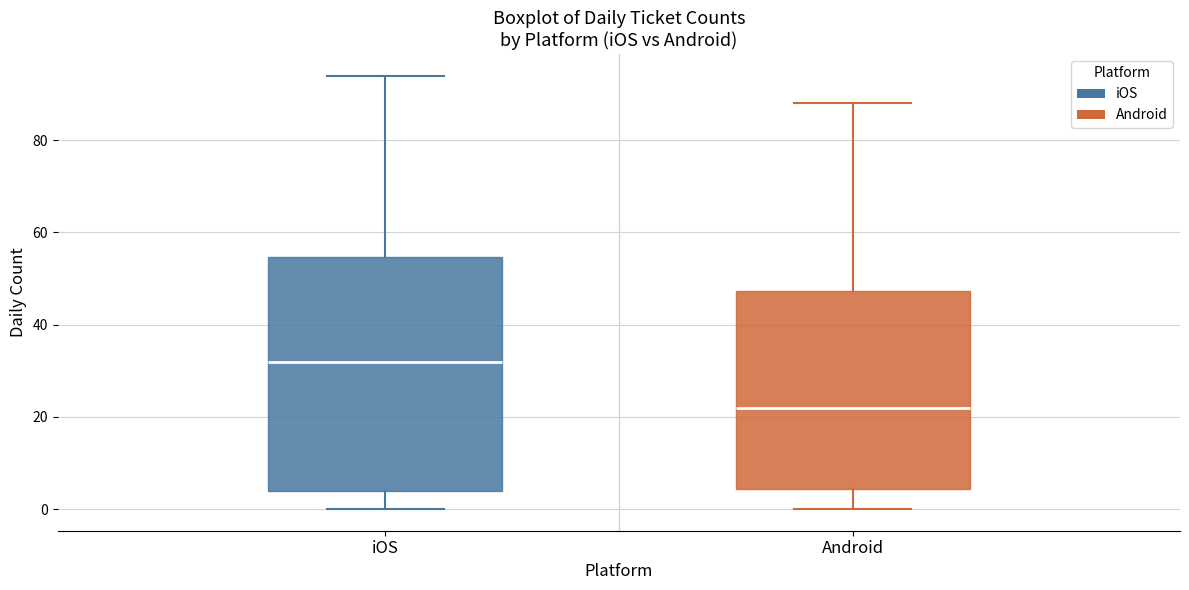

Reading left to right, read every box against the y-axis: the position of its median line, the range the box covers, and the ends of its whiskers. The values are not printed on the chart, so give them approximately, as read against the axis.

iOS: median 32, box 4 to 54, whiskers 0 to 94
Android: median 22, box 4 to 48, whiskers 0 to 88